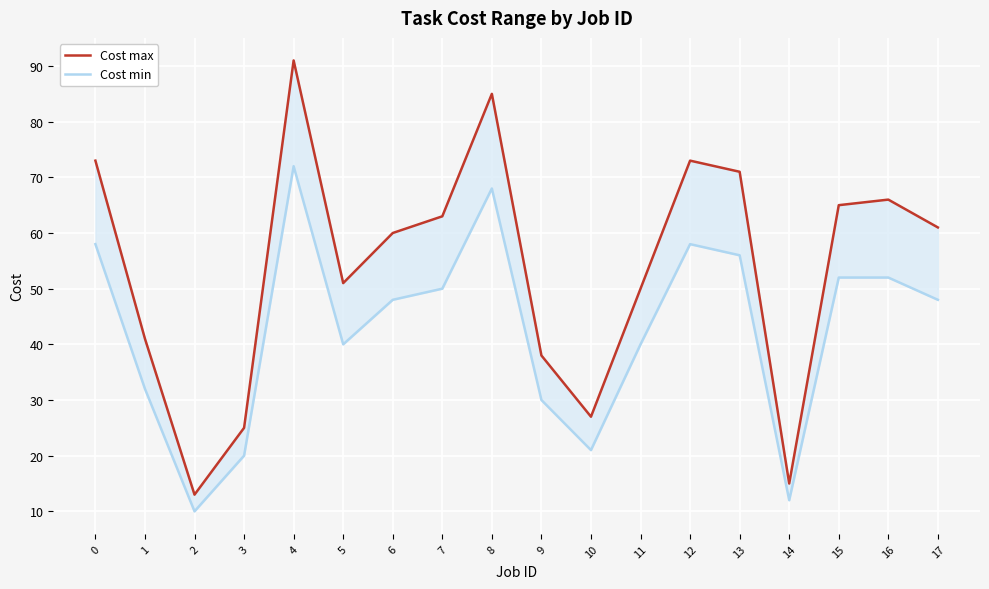

Is this an area chart (filled region under the line)?

No